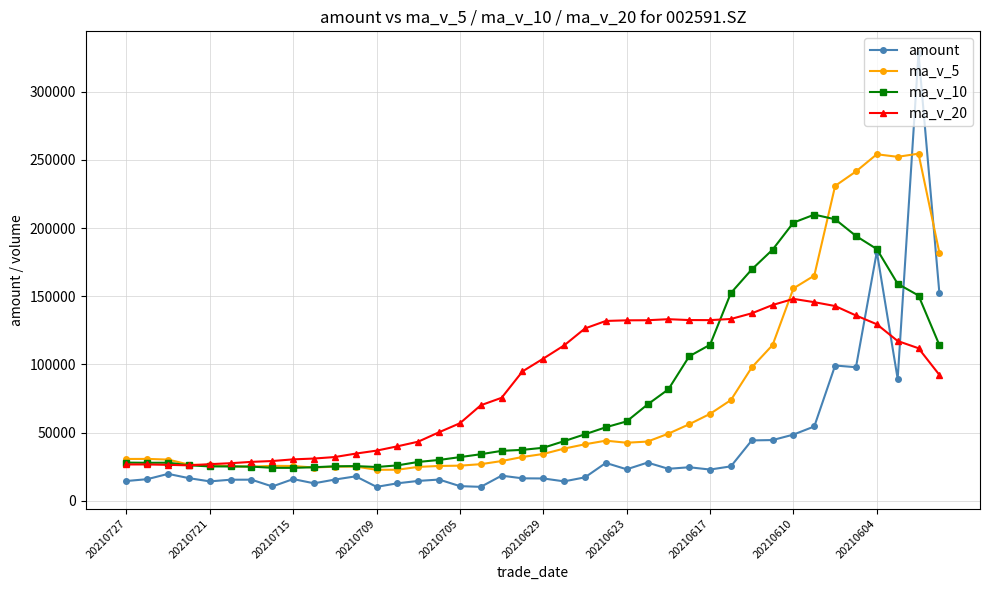

What is the smallest value displayed?

10226.4